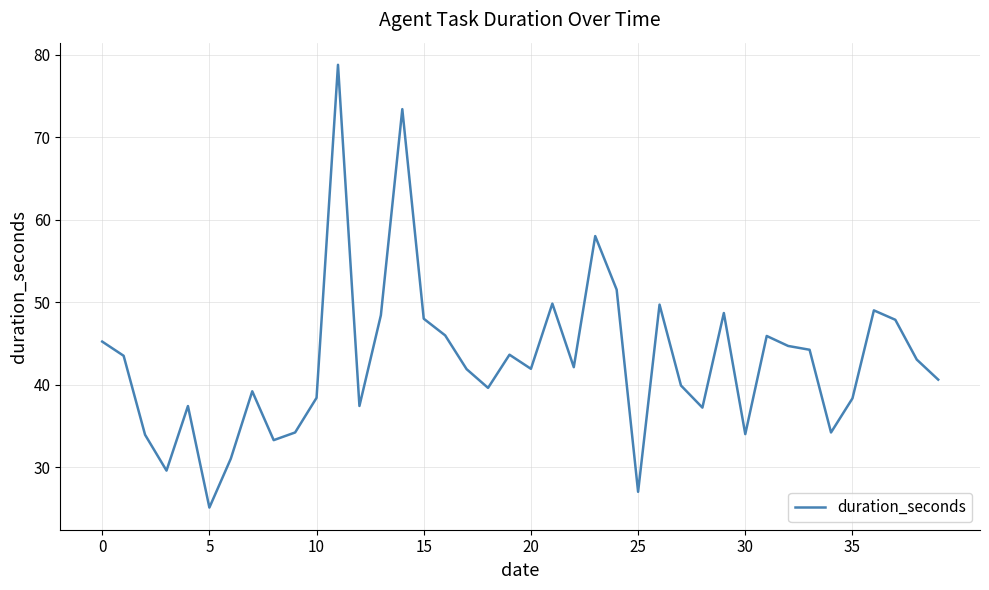

What is the maximum value shown in the chart?

78.8